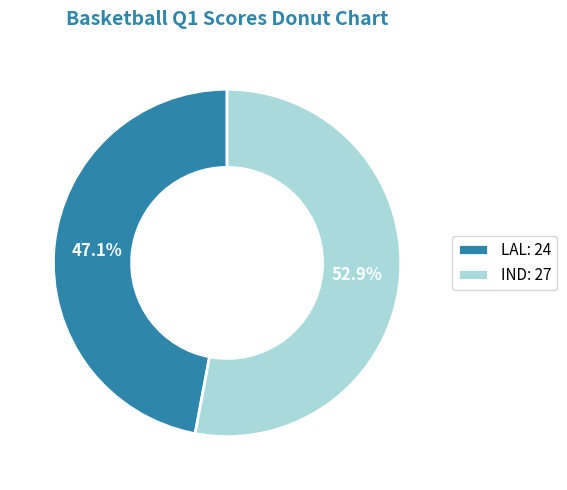

To the nearest percent, what is the average slice percentage?

50%